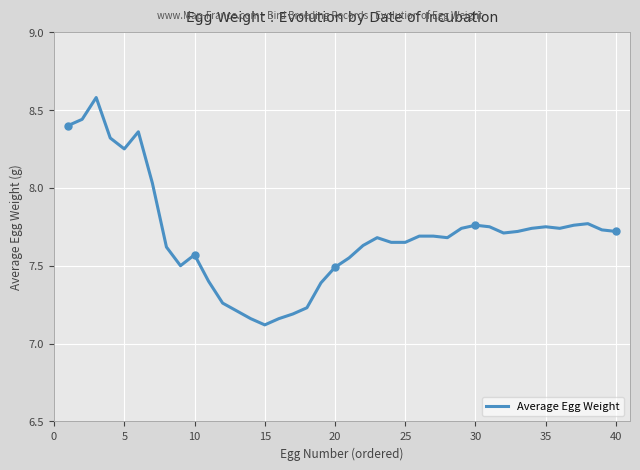

Is this an area chart (filled region under the line)?

No